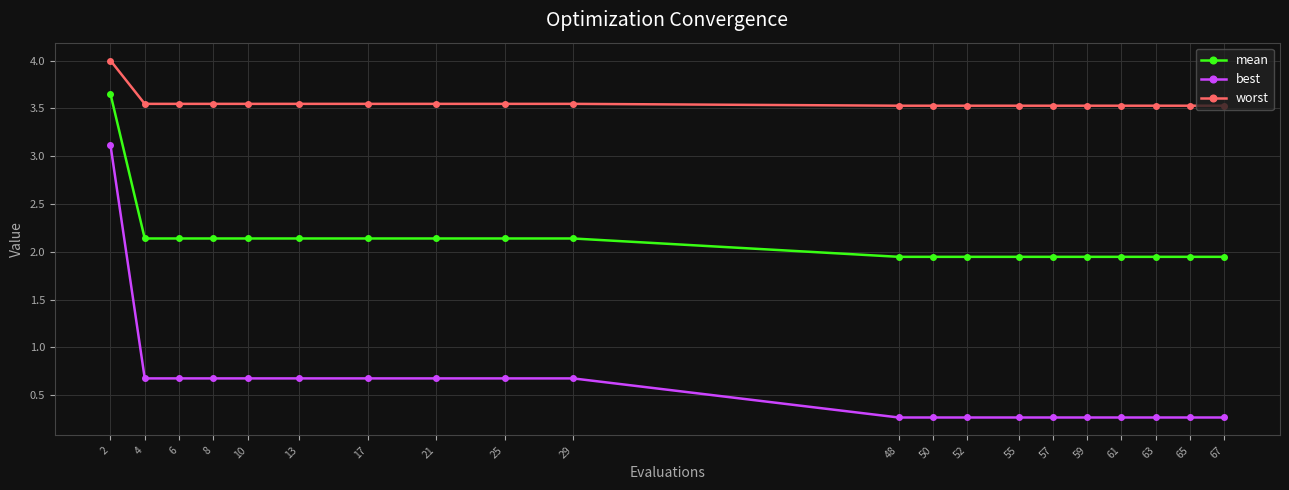

Which series has the largest range (max minus min)?

best